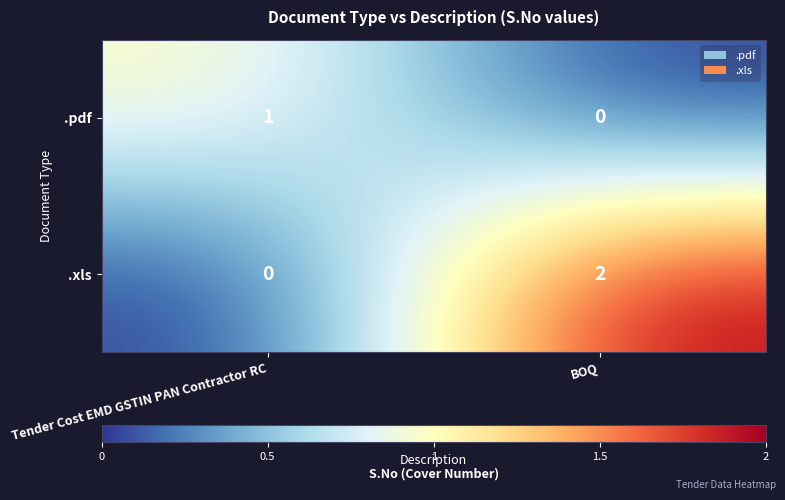

What is the total value across all series at BOQ?

2